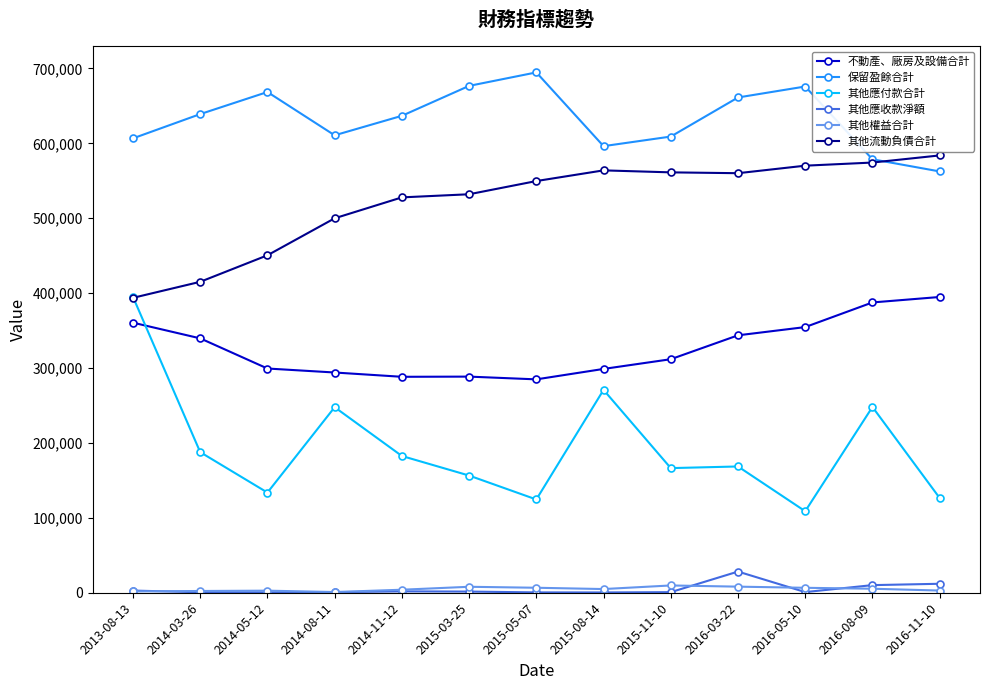

What is the label of the 4th point from the left?

2014-08-11